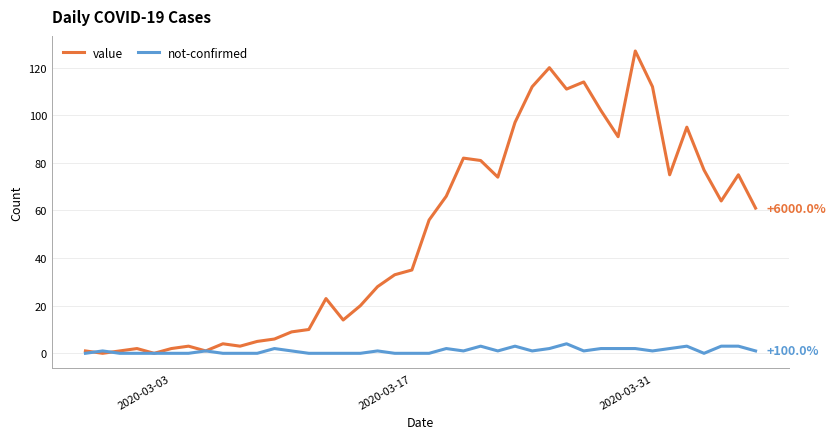

Which series has the largest range (max minus min)?

value